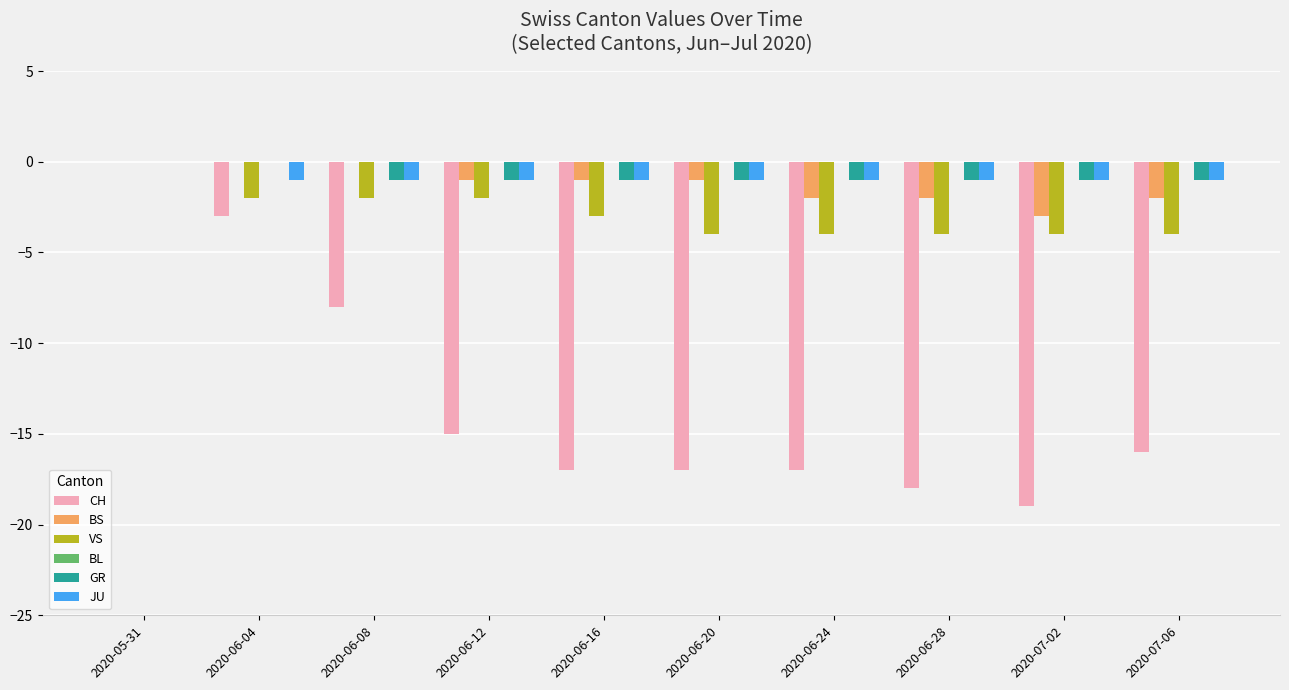

At which label is JU closest to 0?

2020-05-31